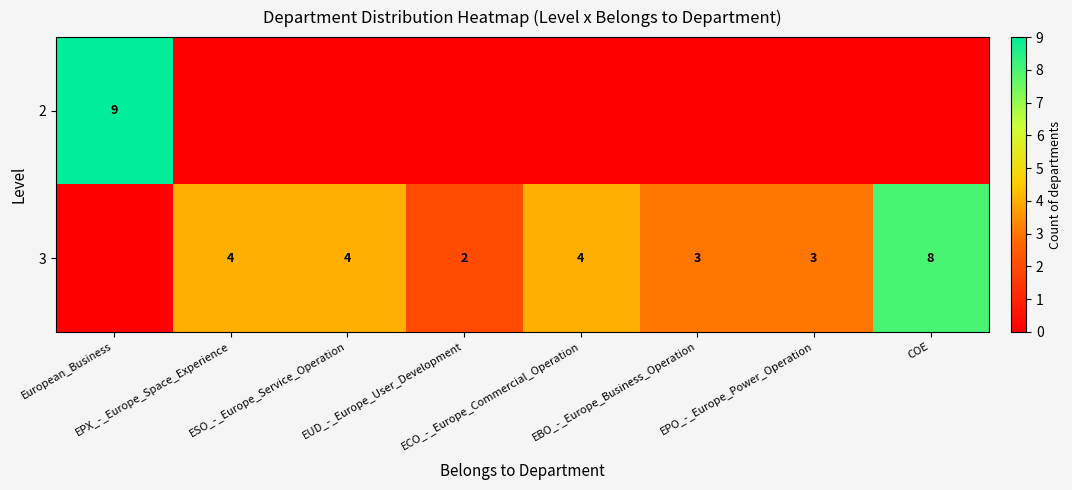

The value of 2 at EPO_-_Europe_Power_Operation is -5. True or false?

False